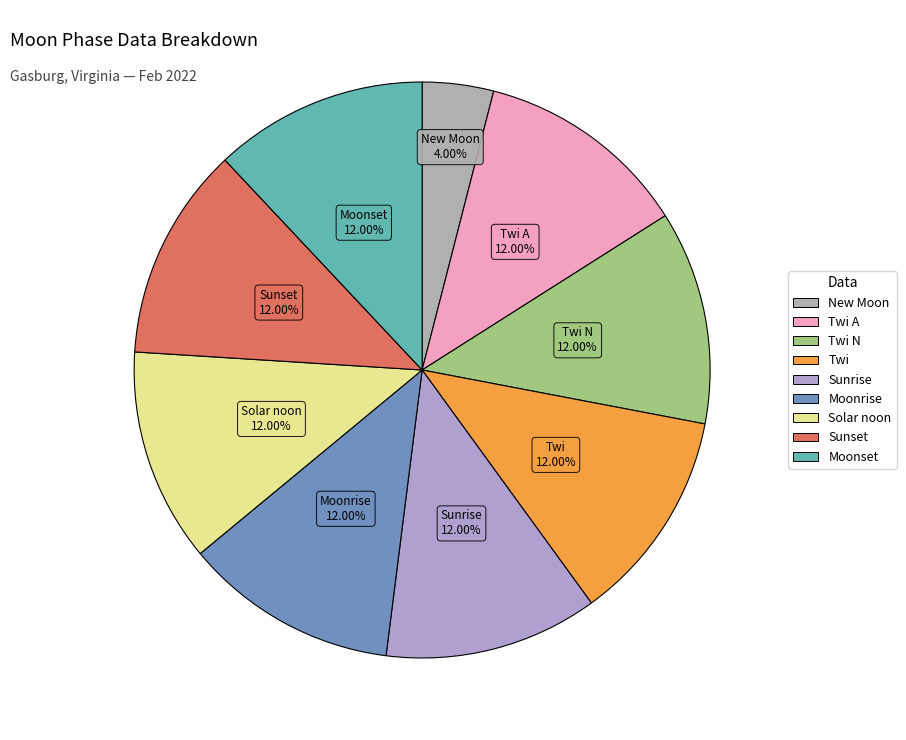

How many slices are in this pie chart?

9